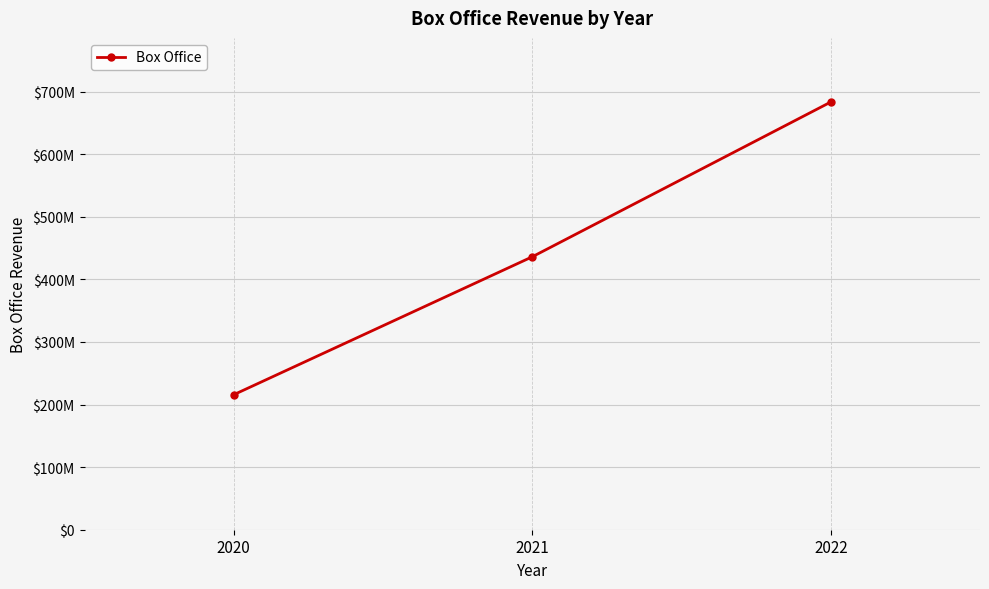

Count the values in the range 215705050 to 683170197.

3